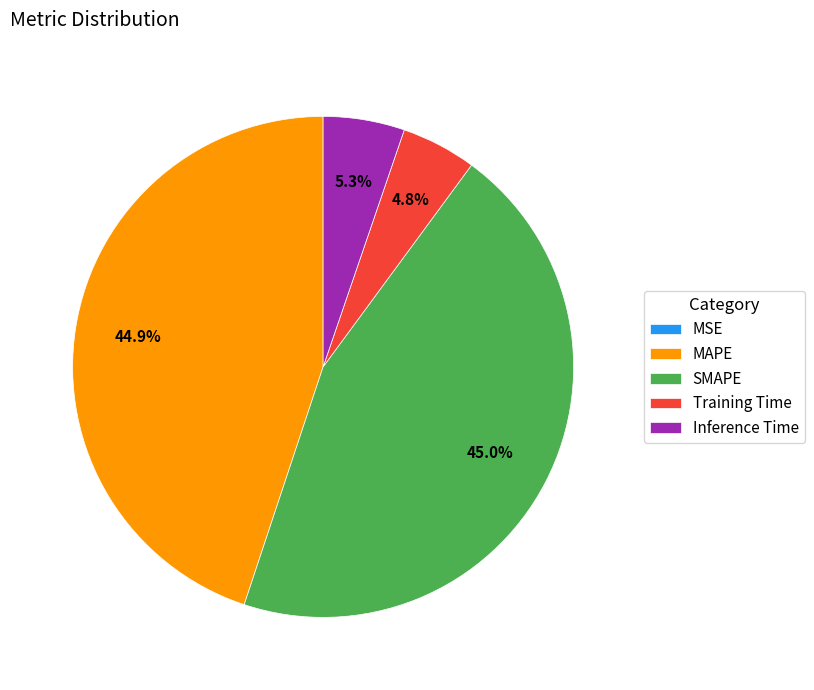

To the nearest percent, what portion does Training Time represent?

5%